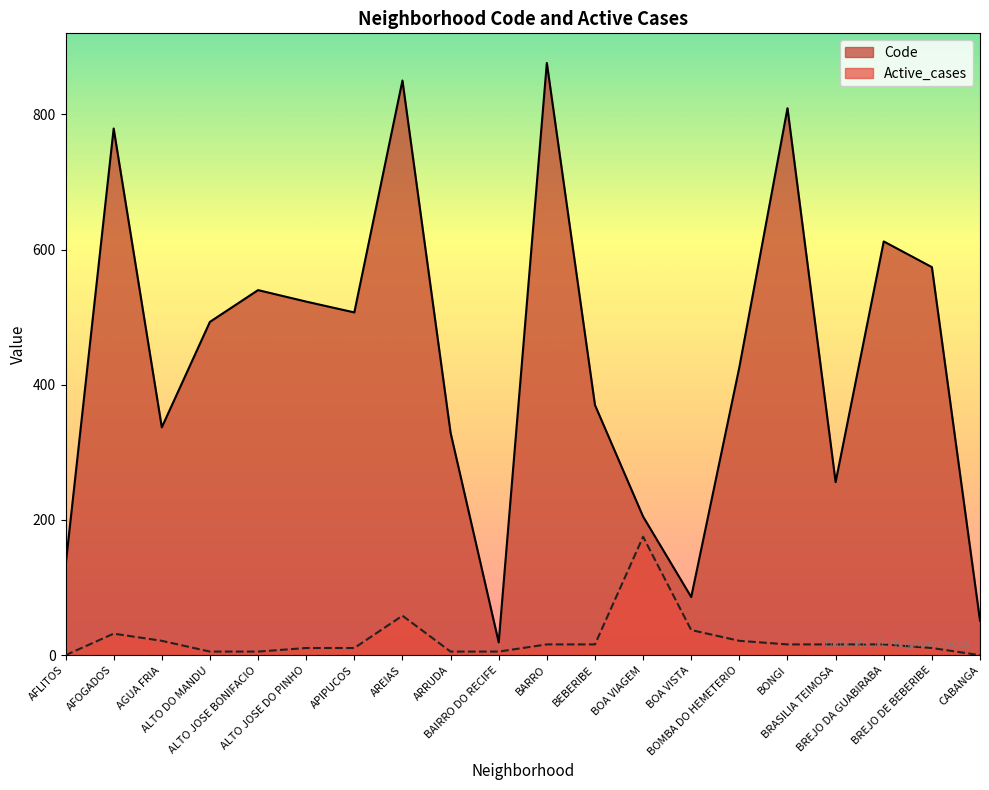

What is the value of the Code point at the 7th from the left?

507.0